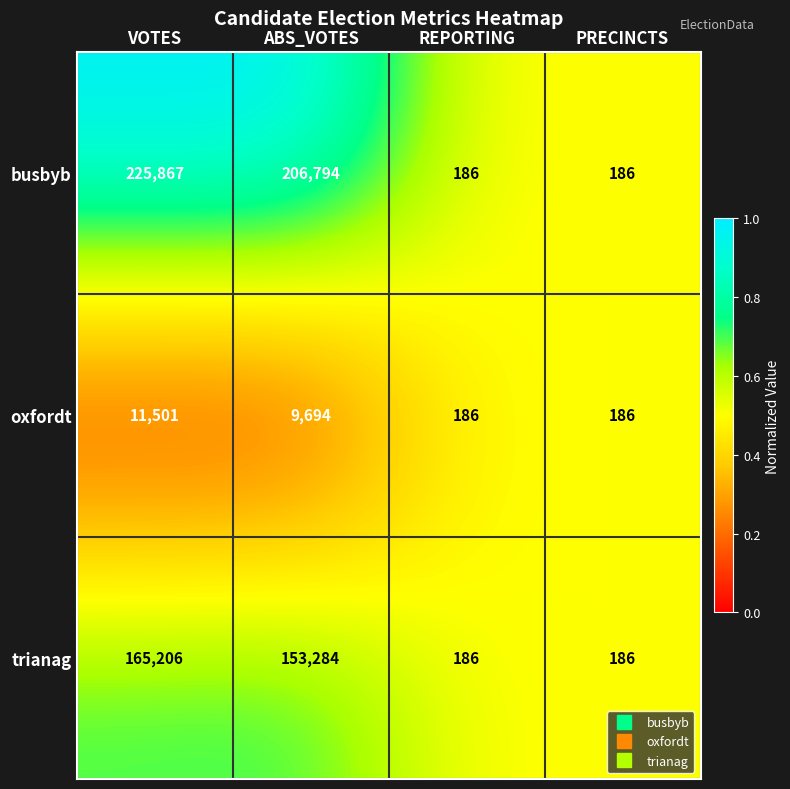

At which category is the sum across all series the highest?

VOTES